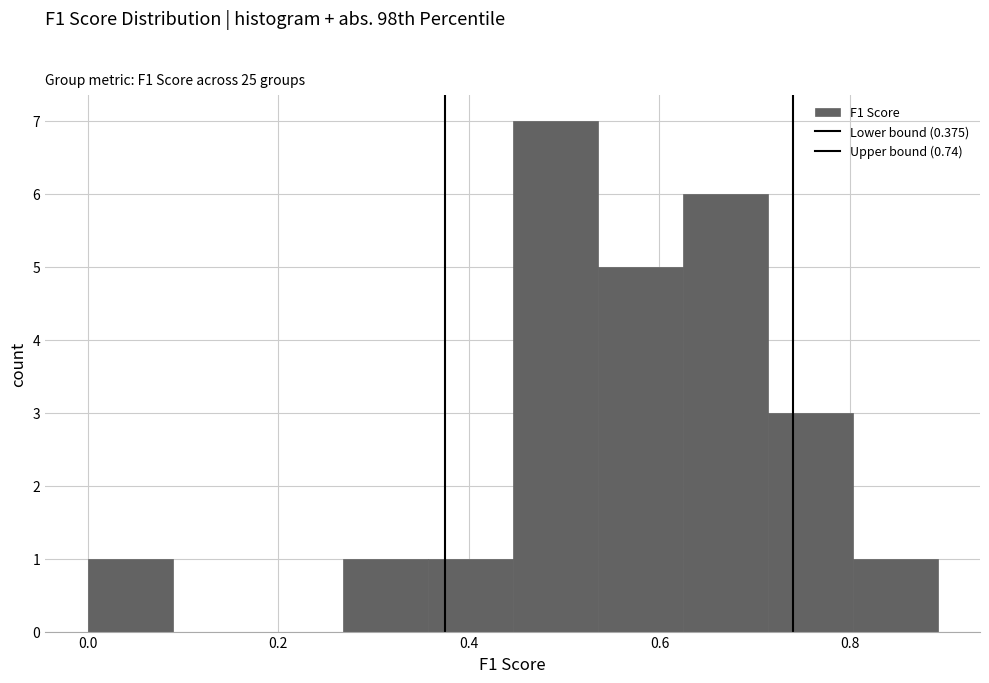

Reading left to right, list every bar in this chart as the range it spans on the x-axis followed by its height. Neither the bar edges nor the heights are printed on the chart, so give them approximately, as read against the axes.

0.00 to 0.08: 1
0.08 to 0.18: 0
0.18 to 0.26: 0
0.26 to 0.36: 1
0.36 to 0.44: 1
0.44 to 0.54: 7
0.54 to 0.62: 5
0.62 to 0.72: 6
0.72 to 0.80: 3
0.80 to 0.90: 1